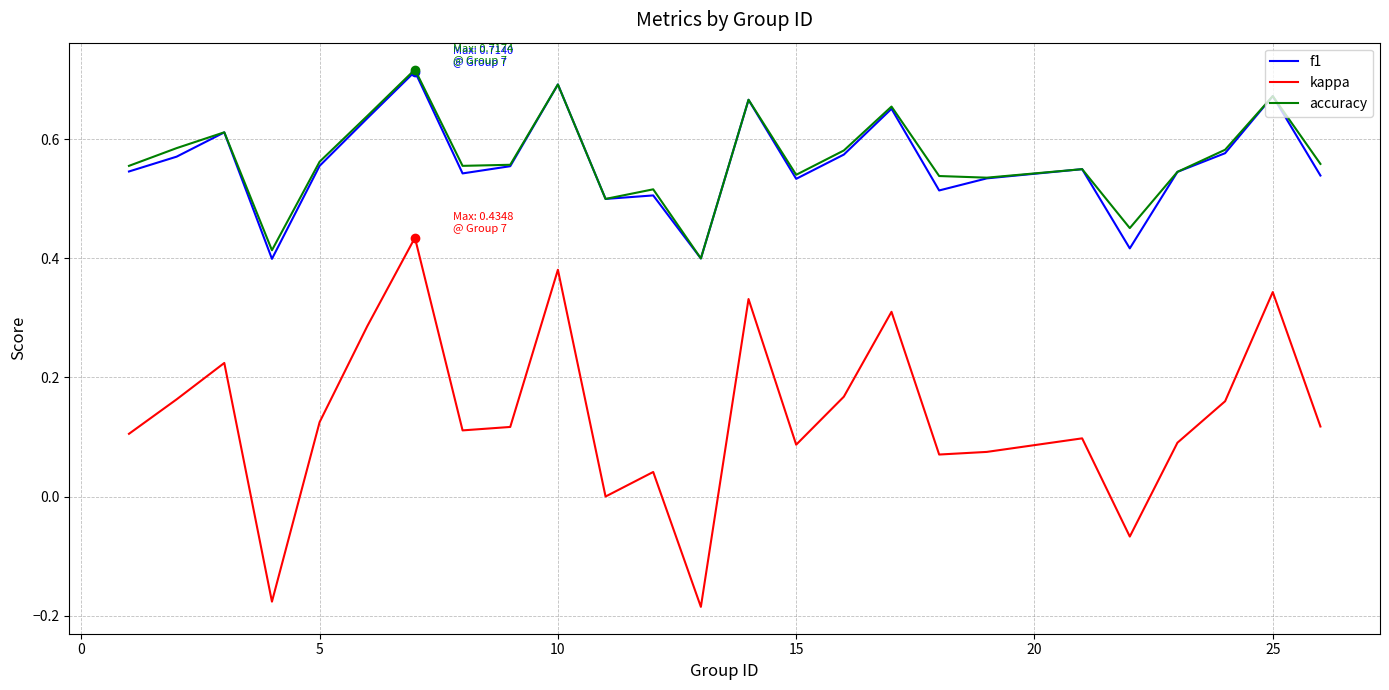

Which series has the widest spread of values?

kappa